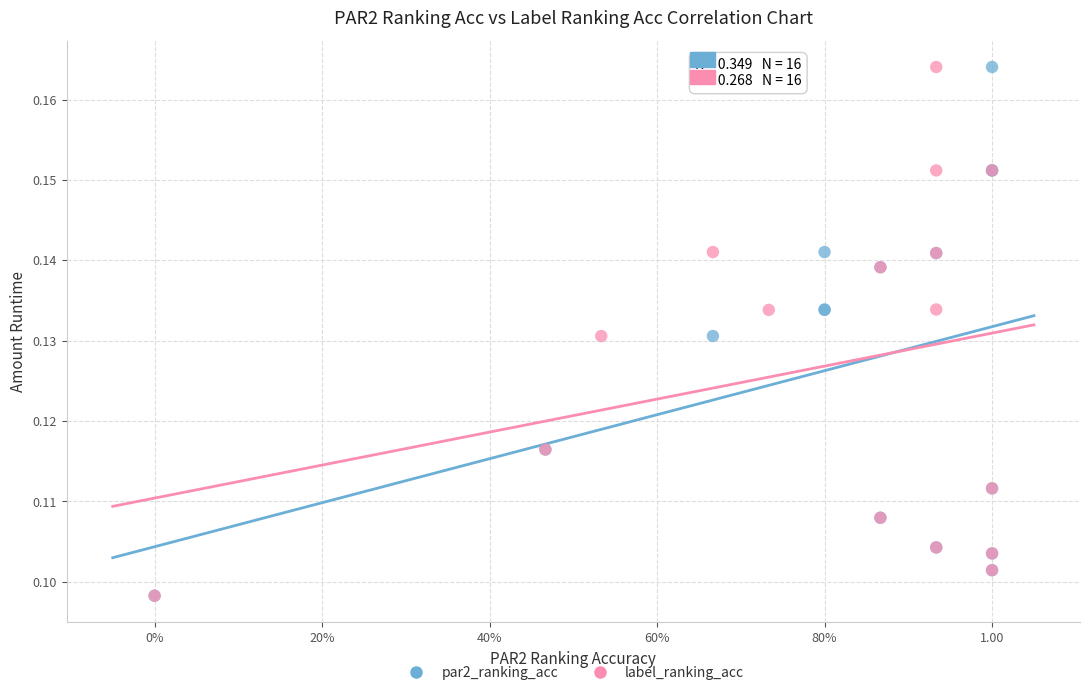

What are all the series names shown in the legend?

par2_ranking_acc, label_ranking_acc